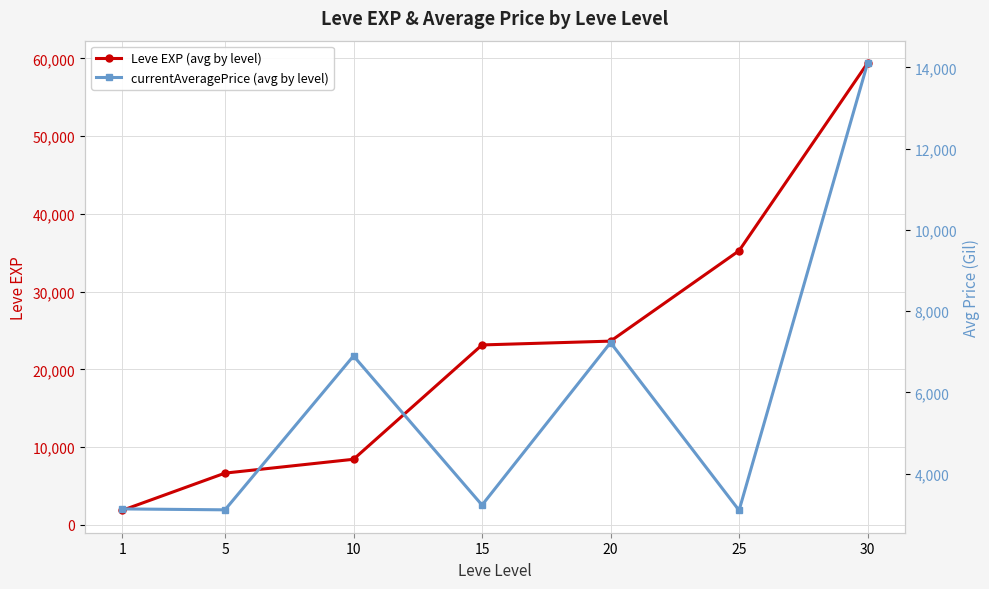

Reading left to right, extract all data points from this chart.

Leve EXP (avg by level): 1=1865.0	5=6655.0	10=8435.0	15=23143.3	20=23633.3	25=35261.7	30=59405.0
currentAveragePrice (avg by level): 1=3131.3	5=3108.7	10=6896.7	15=3225.8	20=7224.5	25=3095.8	30=14105.5